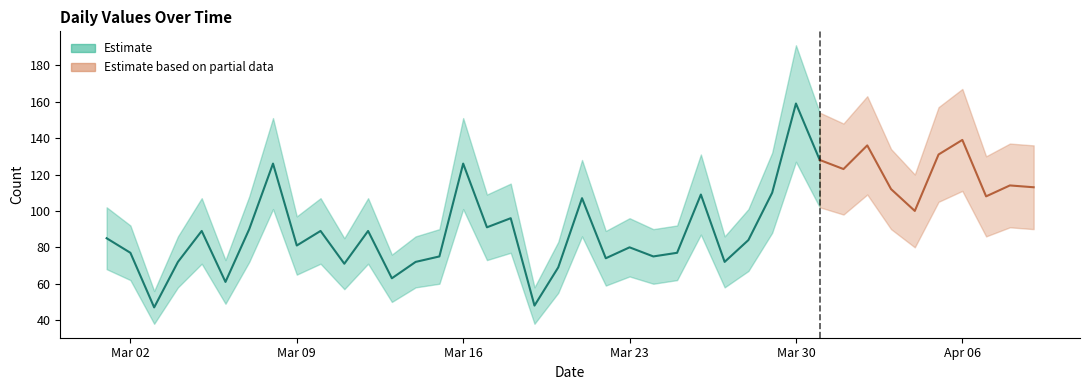

What is the sum of all Upper Band values?

4521